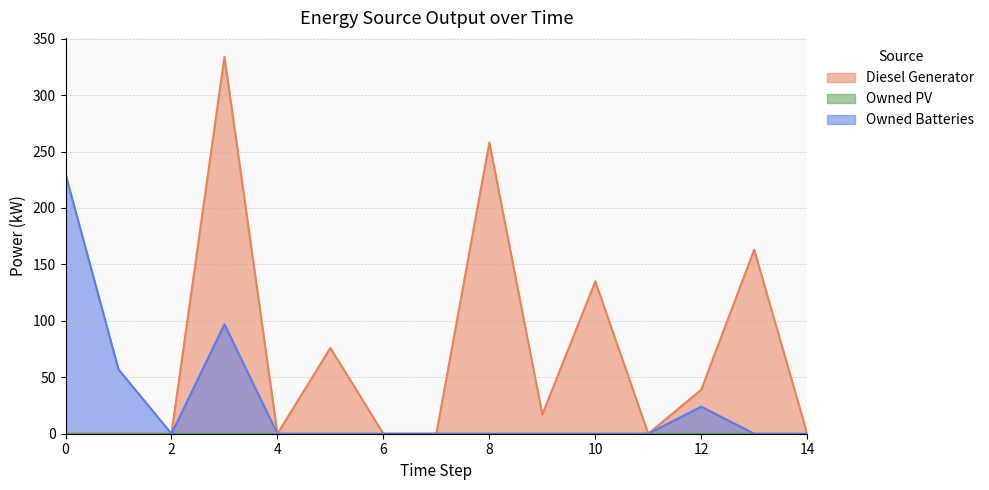

What is the value of the Diesel Generator point at the 6th from the left?

76